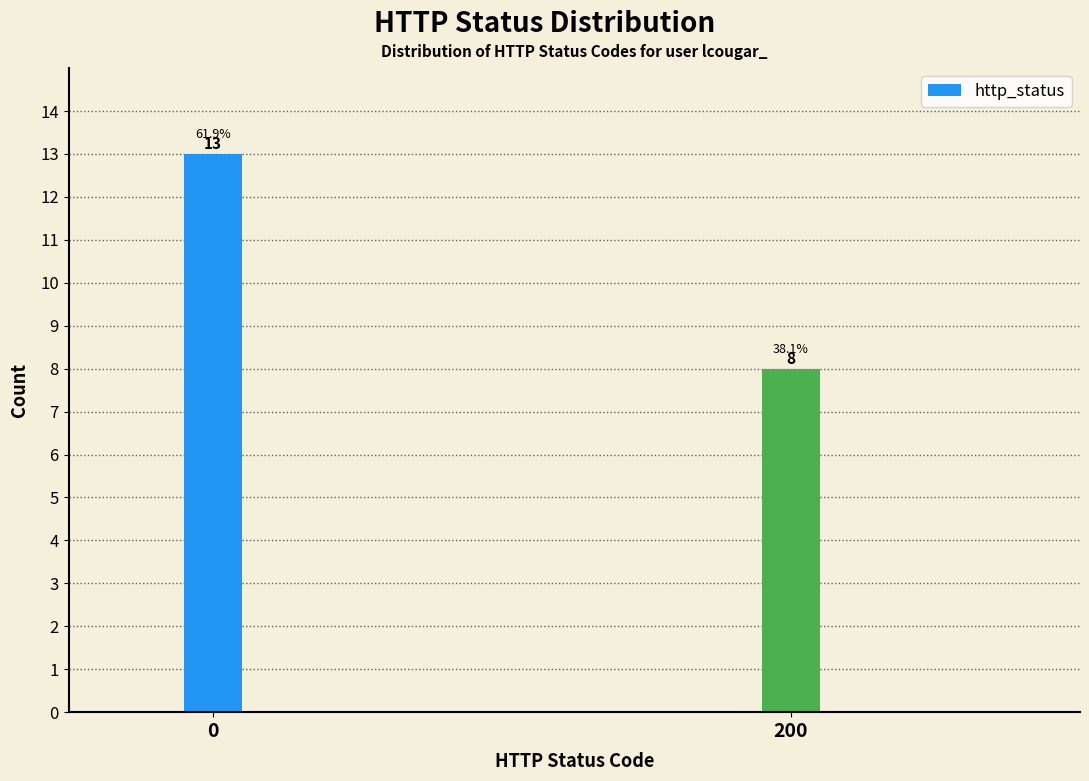

Reading left to right, extract all data points from this chart.

13	8